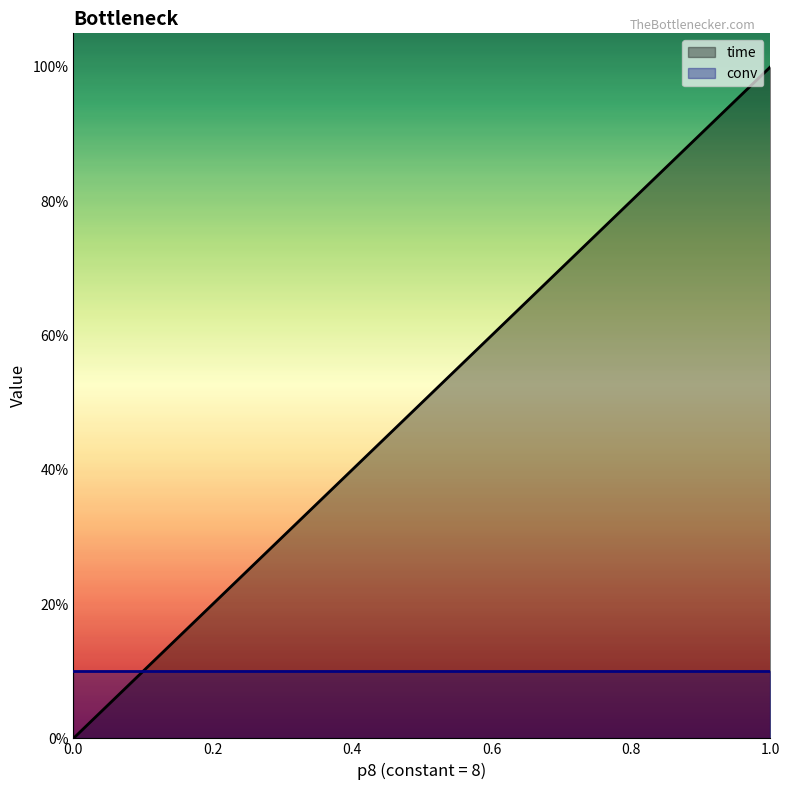

What position from the right is 0.3?

8